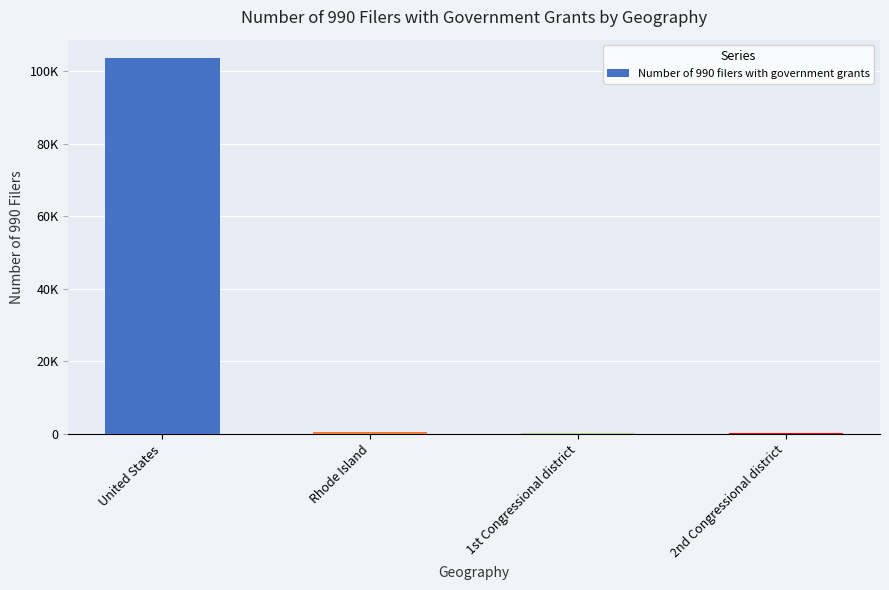

What is the label of the 3rd bar from the right?

Rhode Island